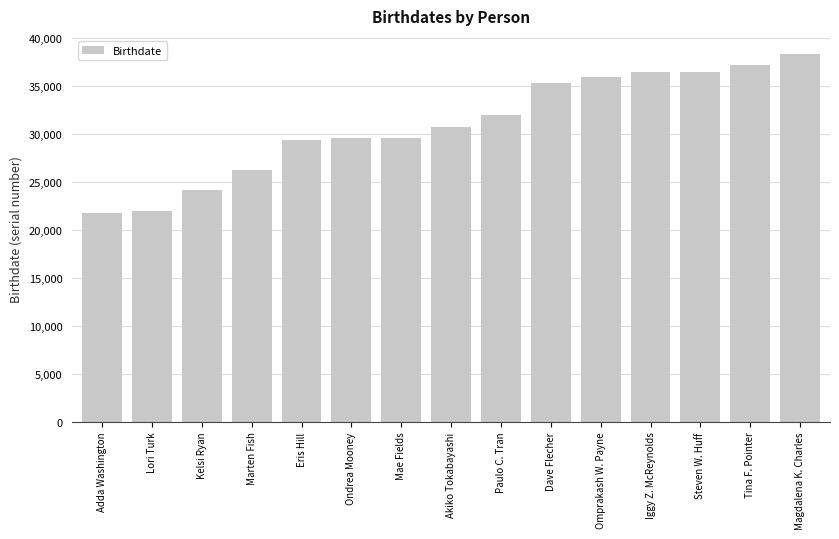

What is the label of the 9th bar from the left?

Paulo C. Tran